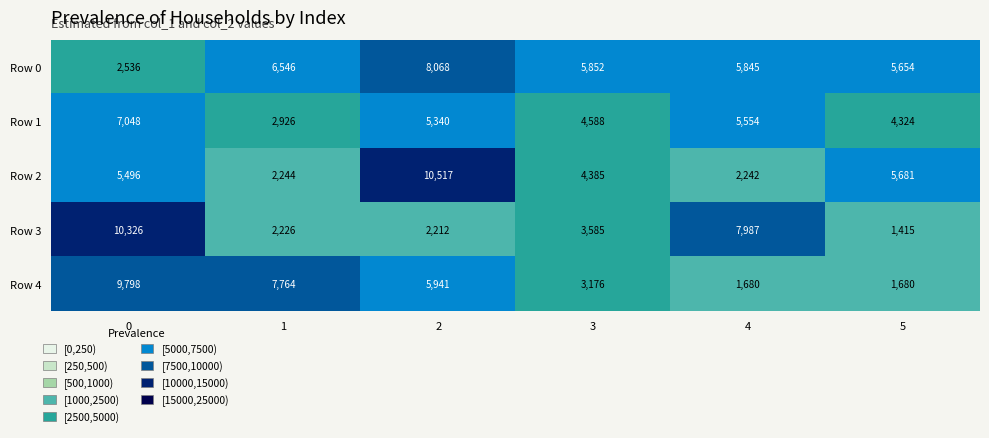

List the series in order of their peak value, highest first.

Row 2, Row 3, Row 4, Row 0, Row 1